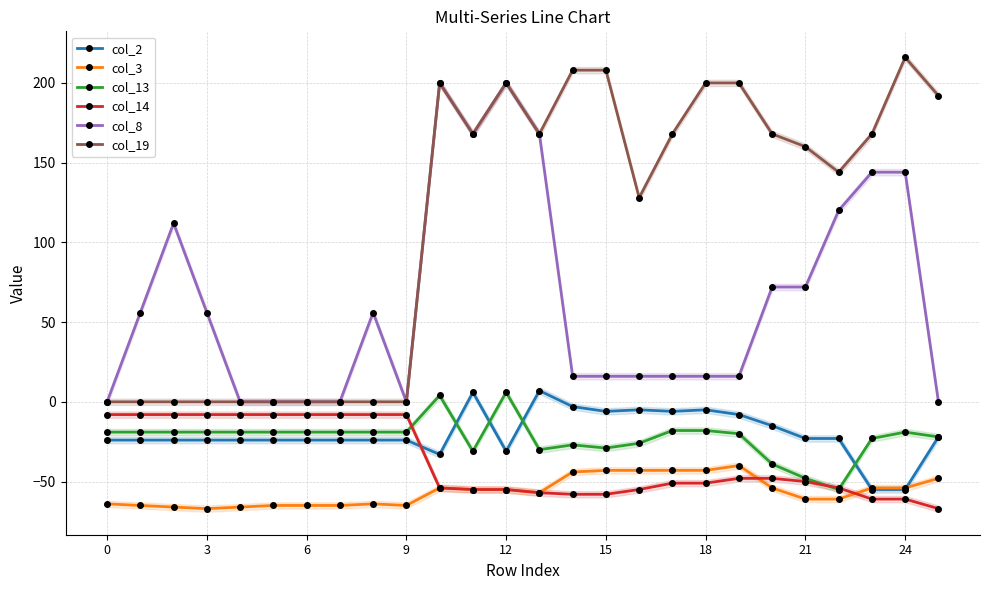

What is the average value of the col_3 series?

-56